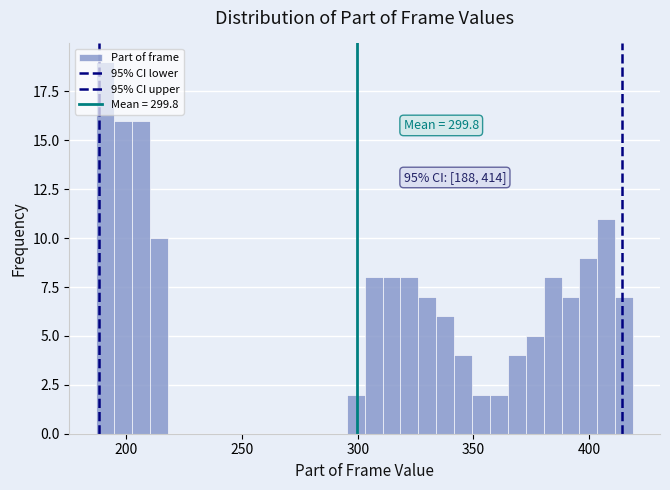

Around what value on the x-axis is the tallest bar? Give the approximate position of its centre, as read against the axis.

190